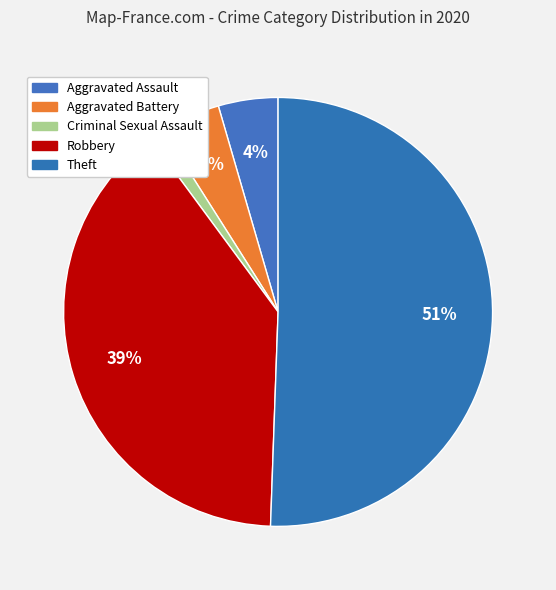

True or false: Theft accounts for 51% of the total.

True